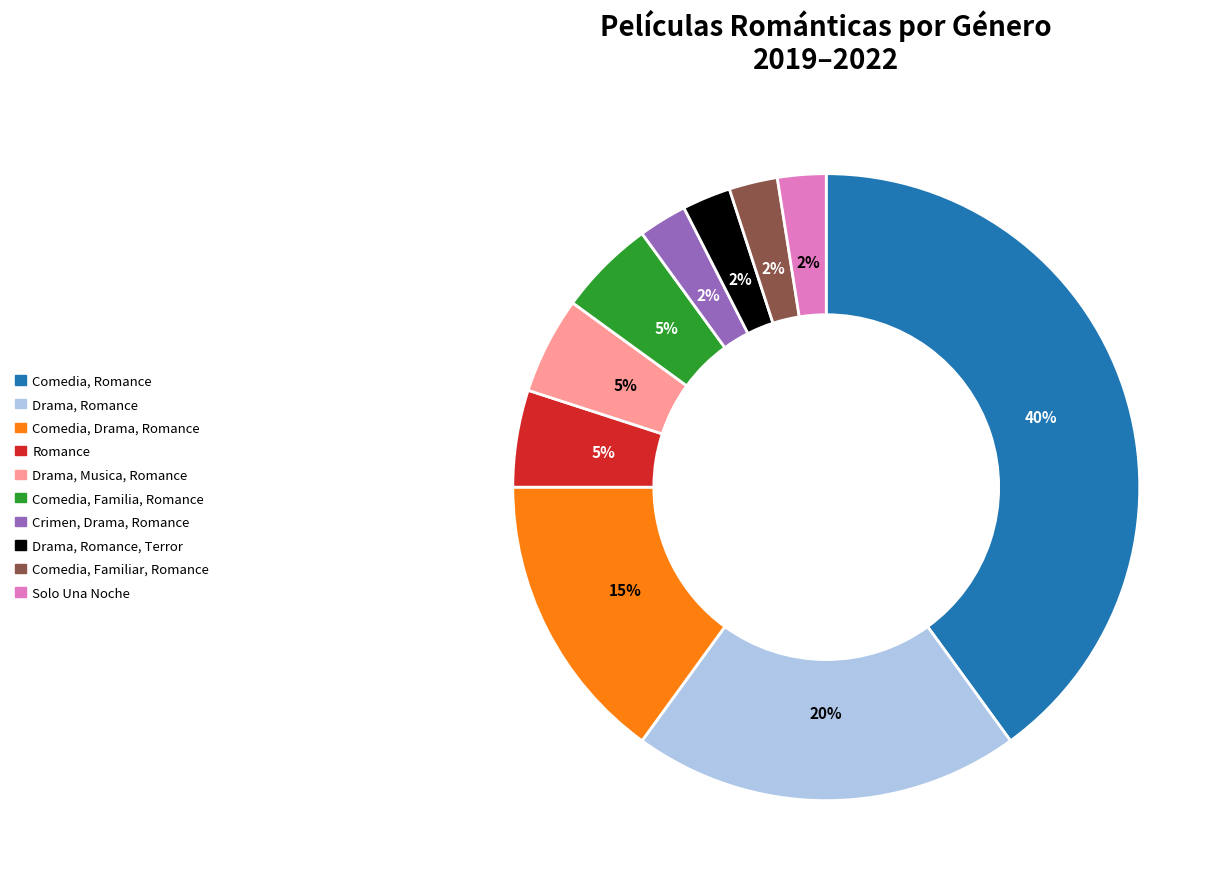

True or false: Drama, Romance, Terror accounts for 16% of the total.

False